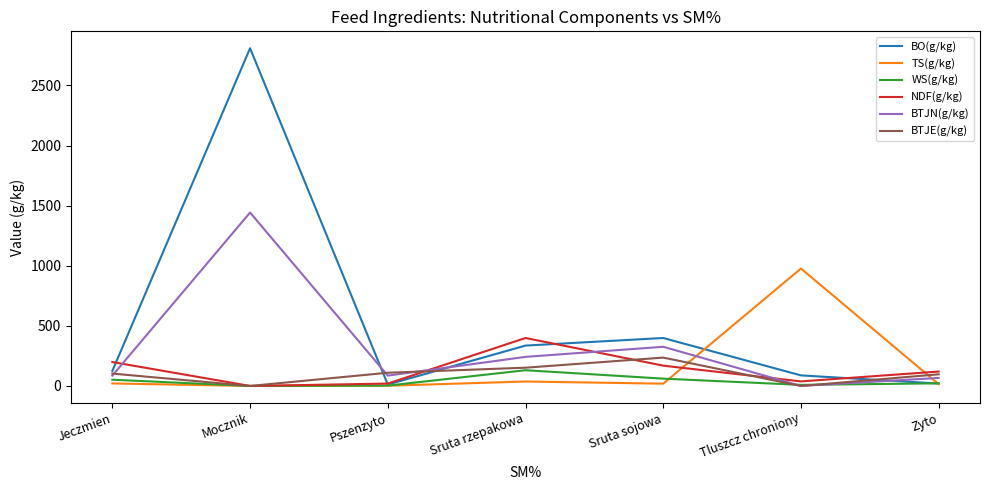

What position from the left is Sruta sojowa?

5